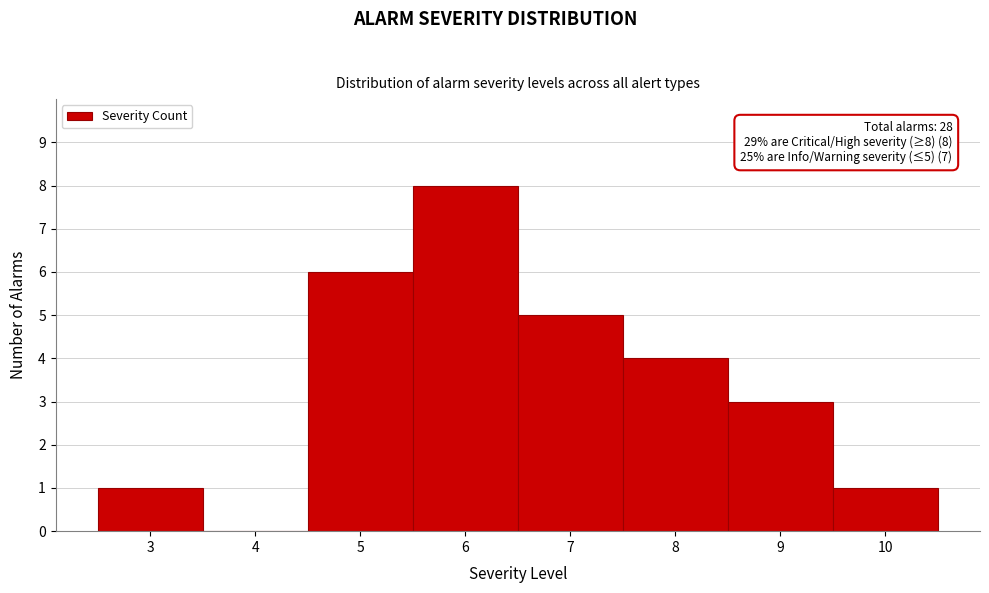

Over which range of the x-axis is the bar tallest?

5.5 to 6.5